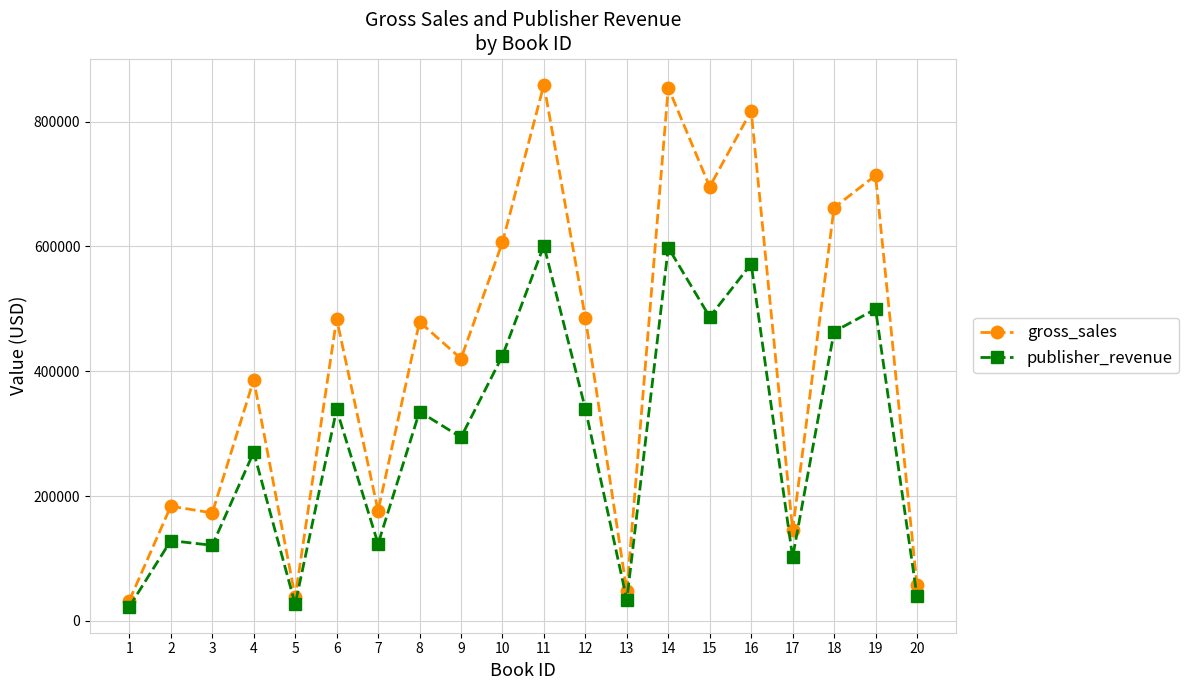

What is the maximum value shown in the chart?

859310